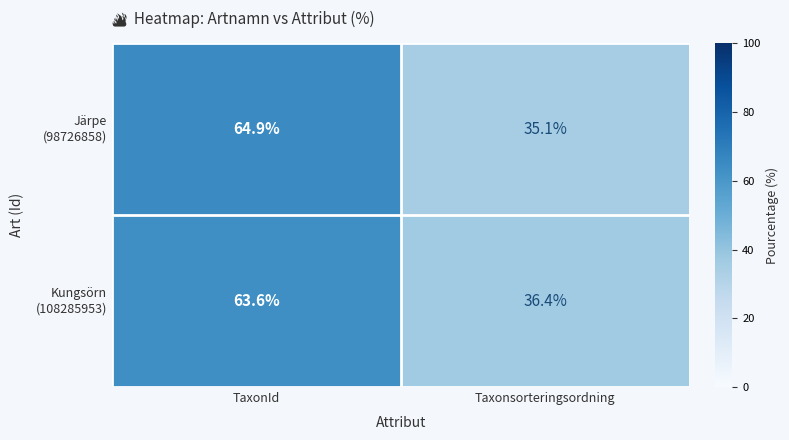

What is the spread (max minus min) of values at TaxonId?

1.3